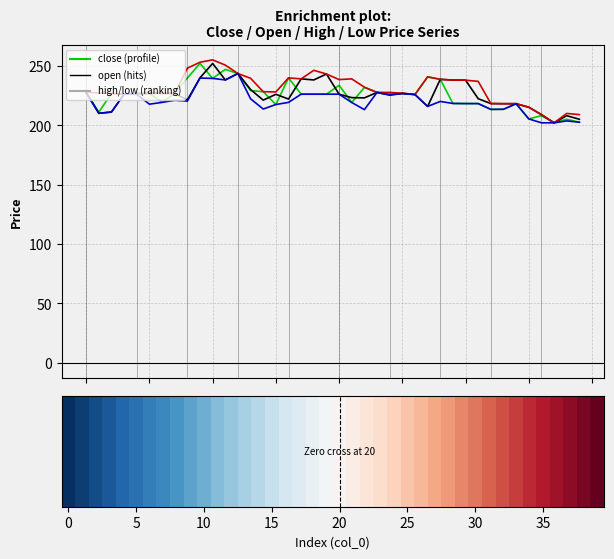

What is the difference between the close values at 27 and 20?

7.1